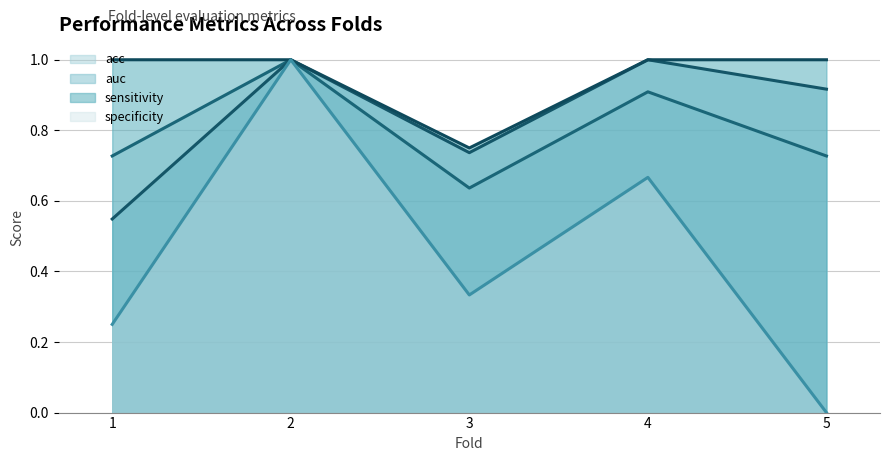

Count the number of data series in this chart.

4